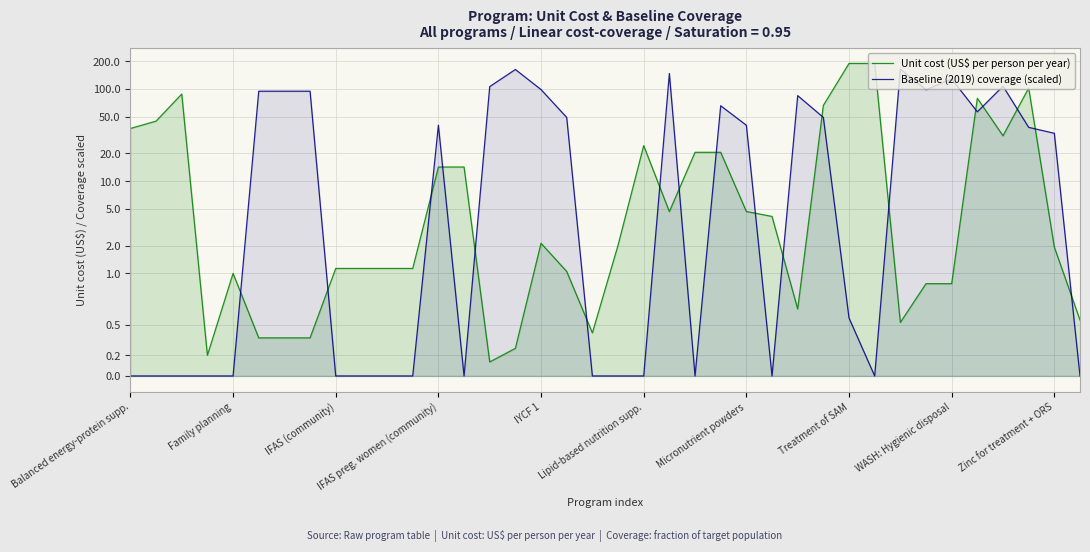

What is the average value of the Baseline (2019) coverage (scaled) series?

46.0